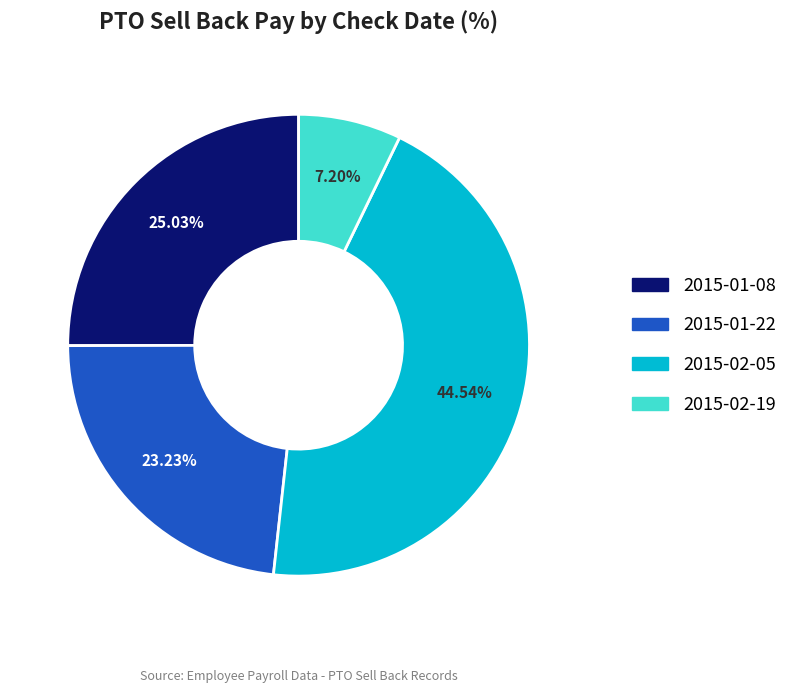

Does any single category account for the majority?

No